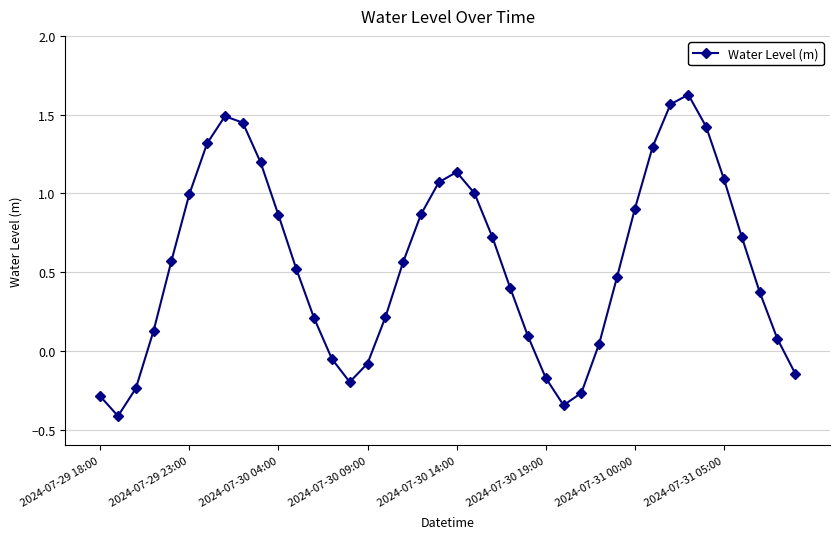

How many points are higher than both their immediate neighbors (excluding endpoints)?

3